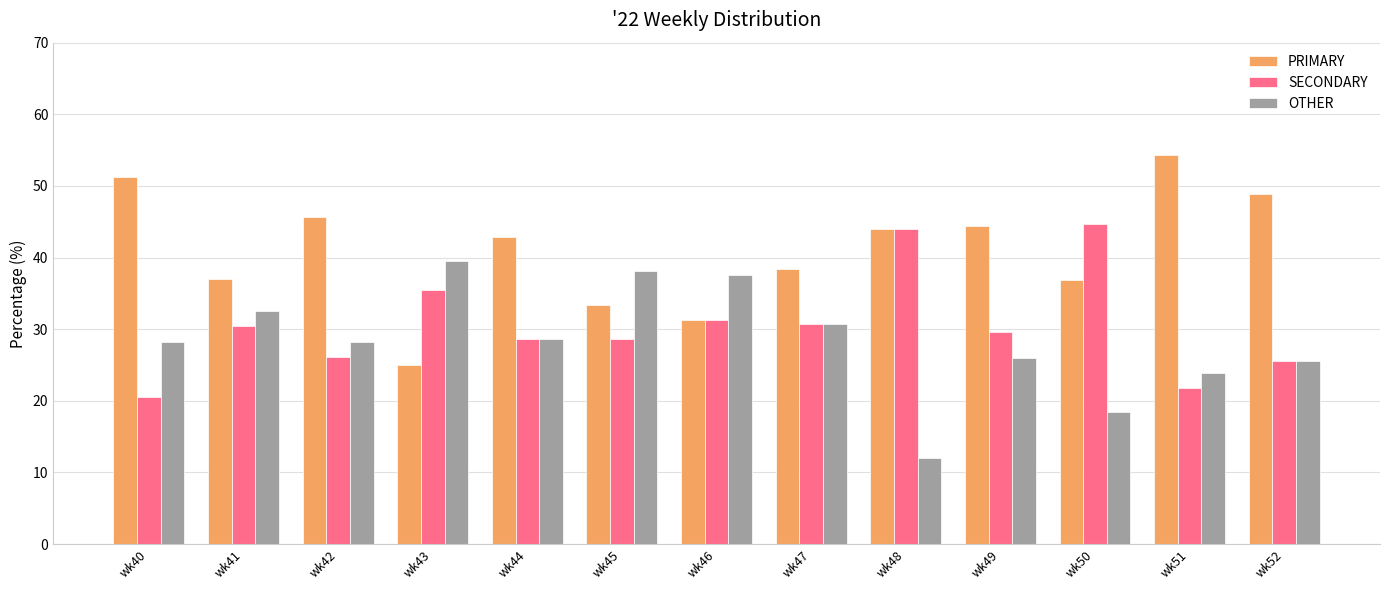

Is the value of PRIMARY at wk52 greater than the value of SECONDARY at wk40?

Yes